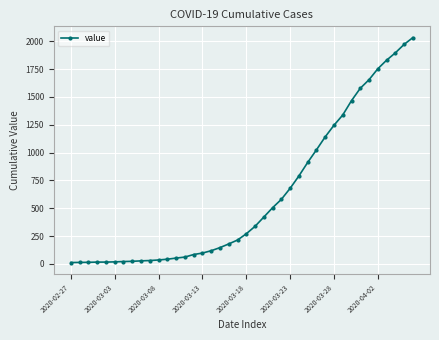

What is the greatest value displayed?

2032